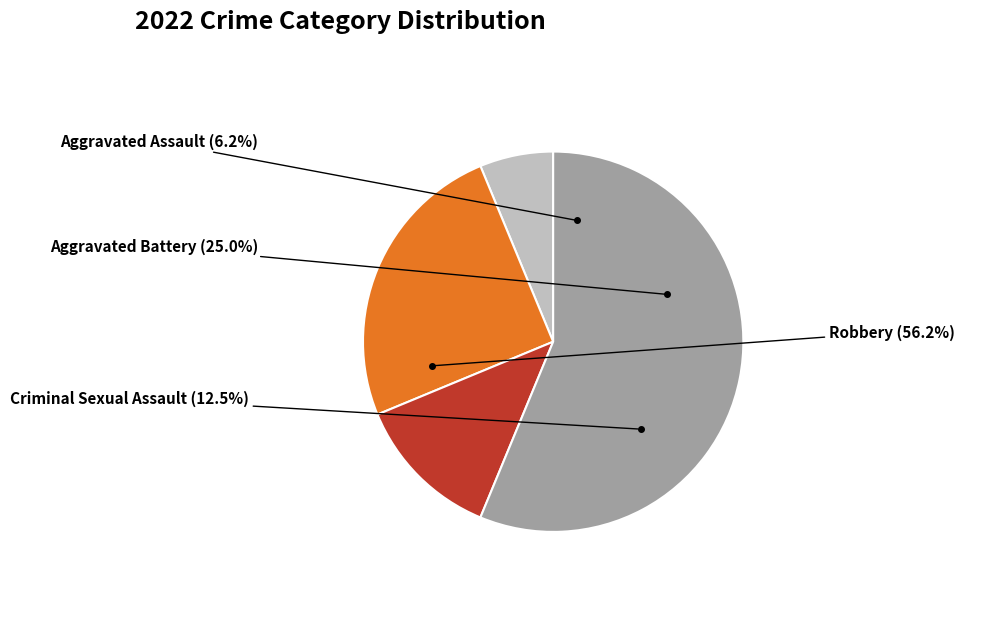

Which category has the biggest portion of the pie?

Robbery